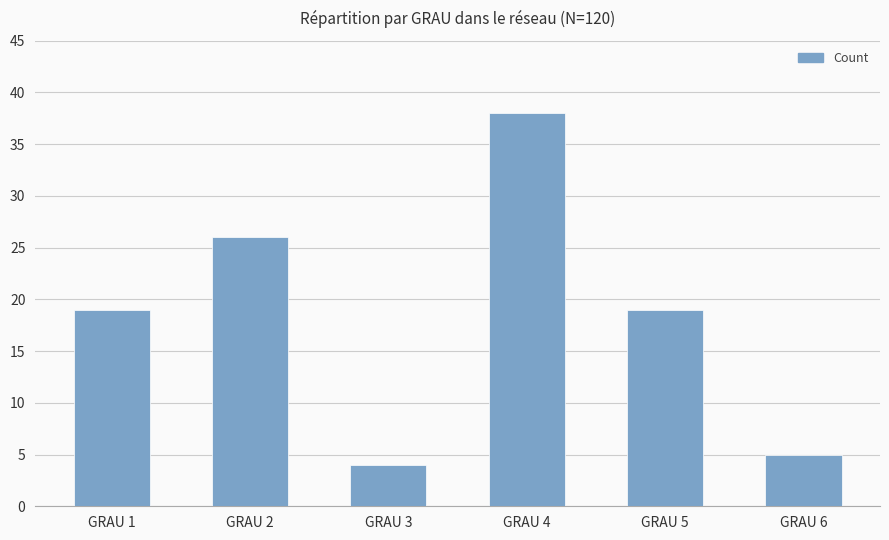

Read the value at GRAU 1, to the nearest 10.

20